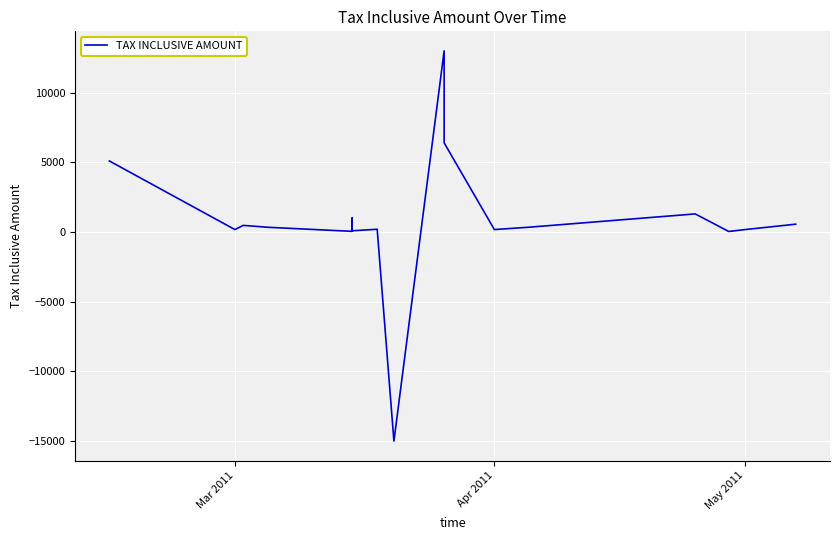

What is the greatest value displayed?

13000